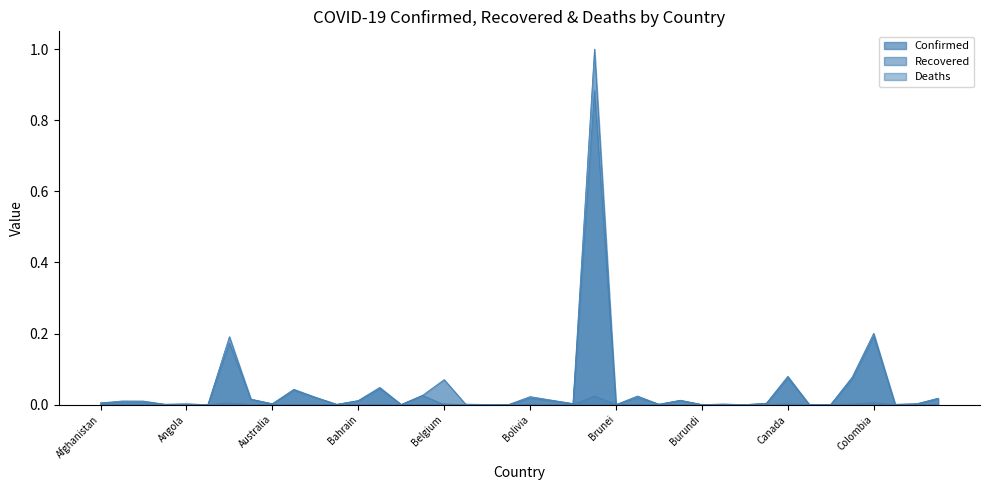

True or false: Recovered has a value of 0.0 at Belize.

False